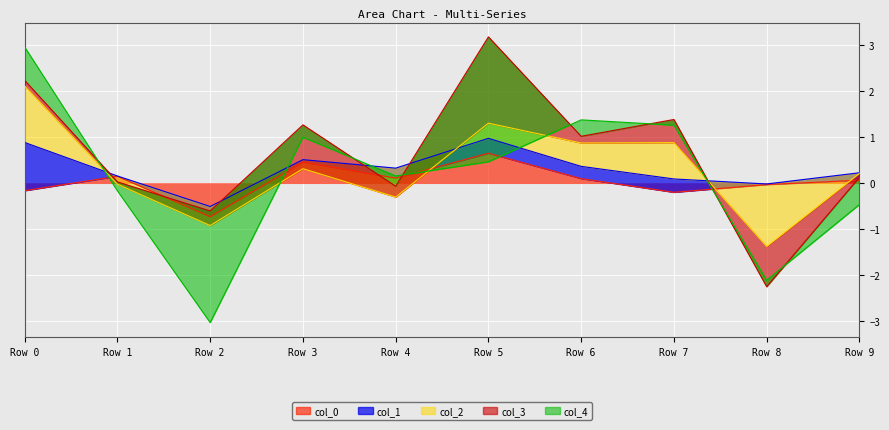

How many negative values does the col_0 series have?

4